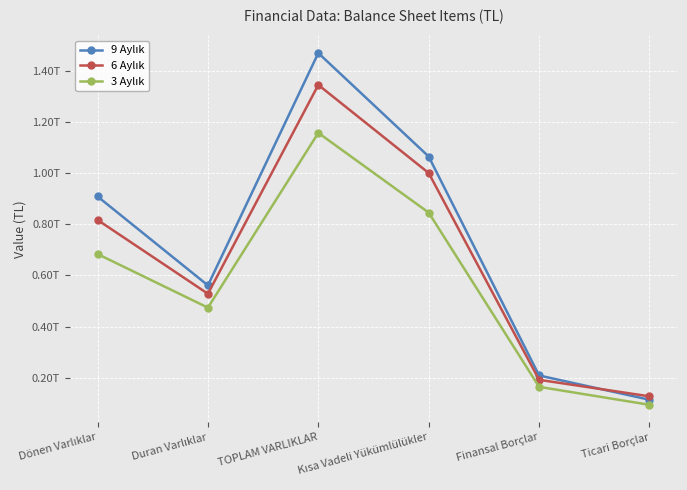

True or false: 3 Aylık and 9 Aylık cross at least once.

False